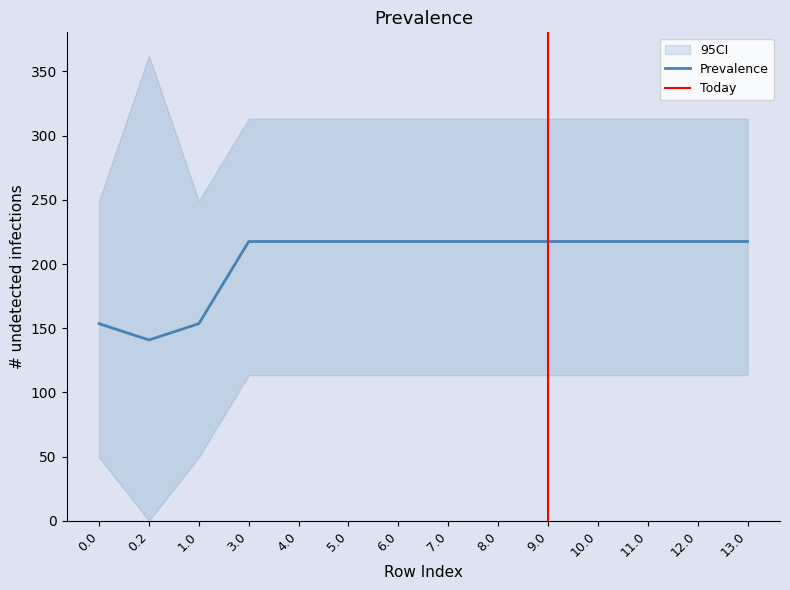

What is the maximum value for Prevalence?

217.6